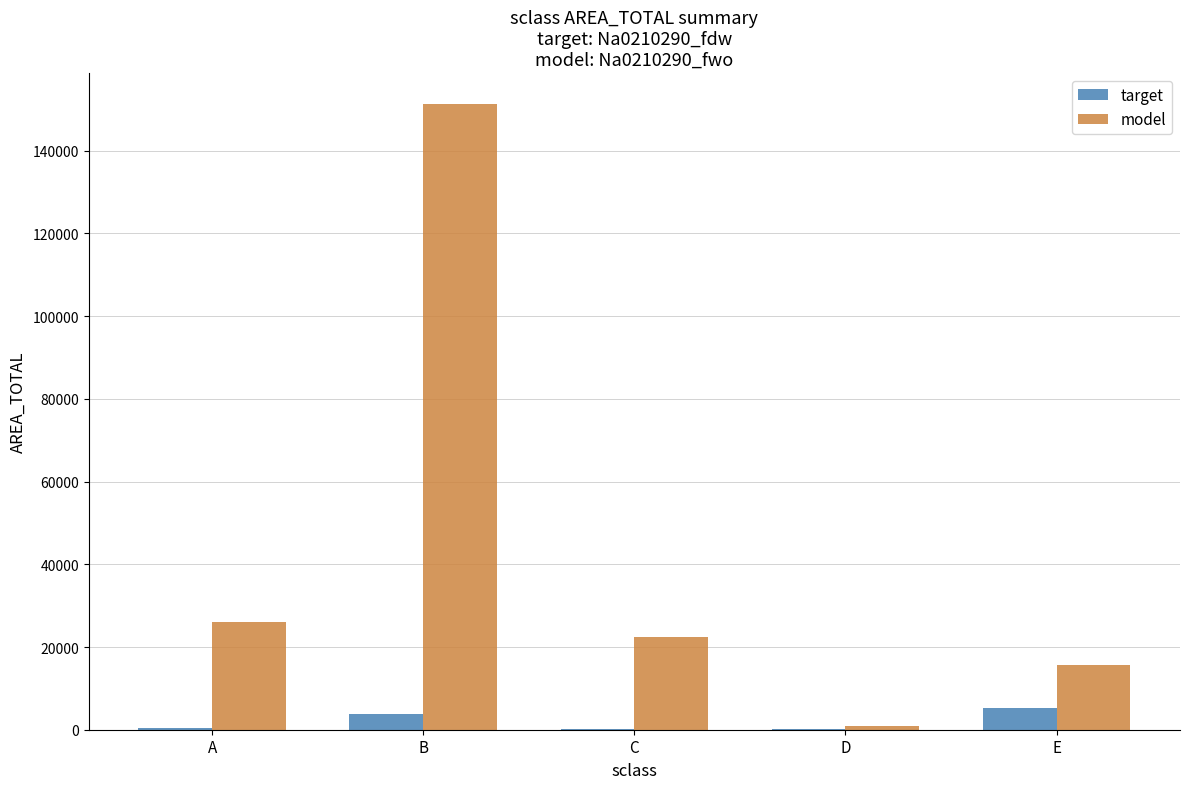

The model series shows 30461.8 at C. True or false?

False